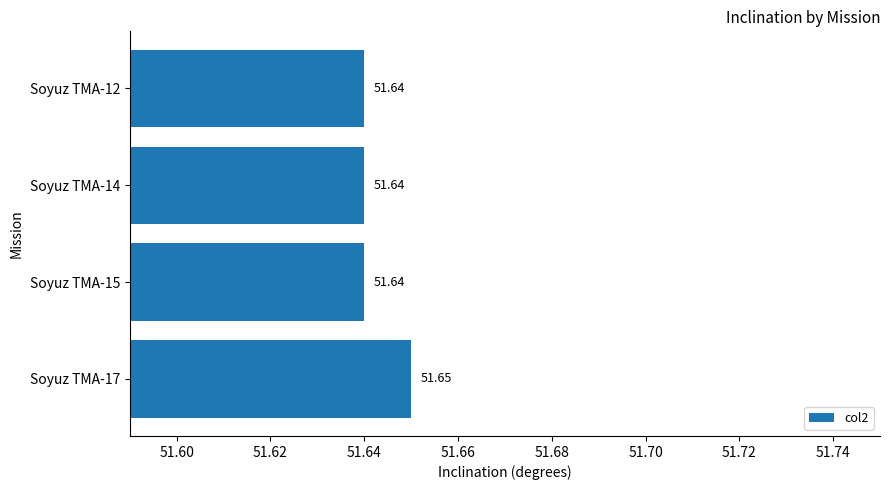

What is the sum of all values?

206.6